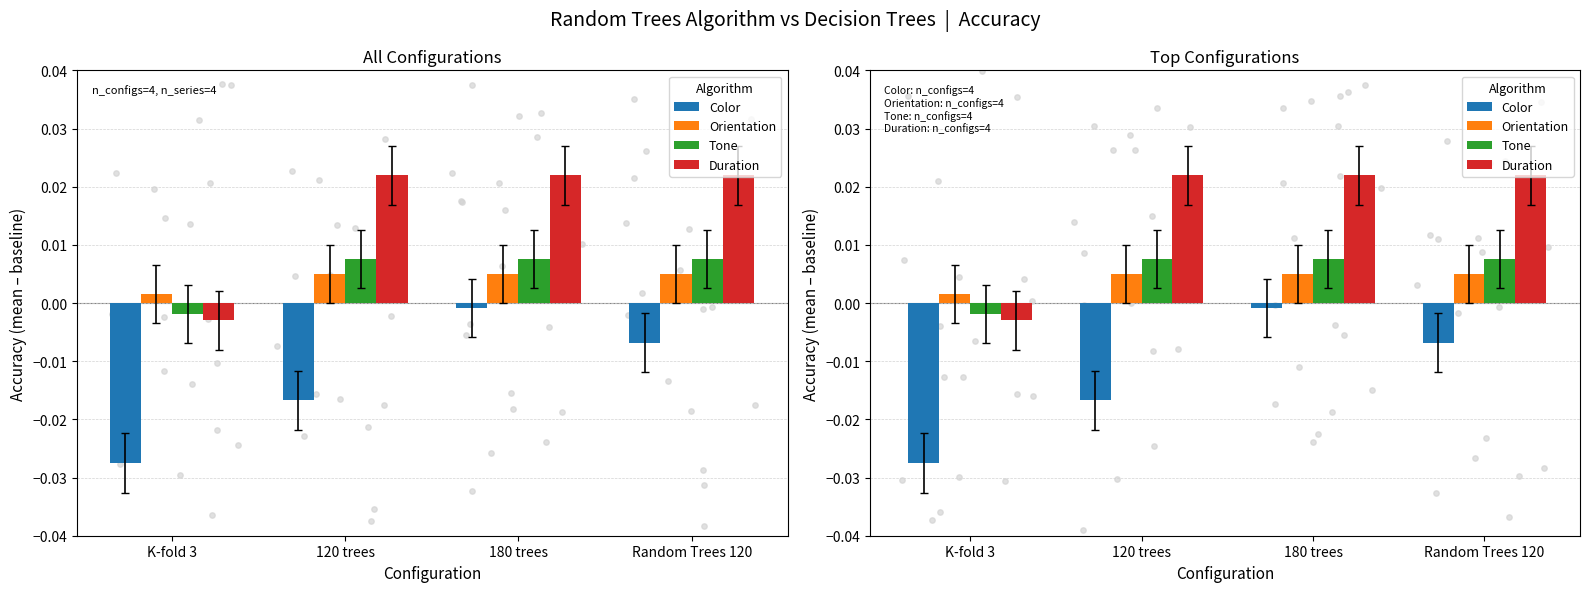

Which series has the largest total across all categories?

Duration